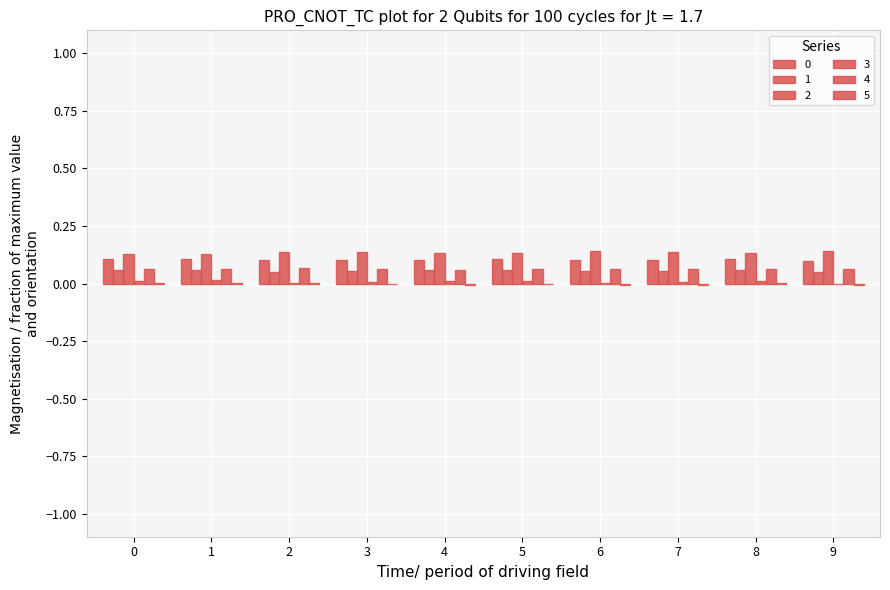

How many groups of bars are there?

10